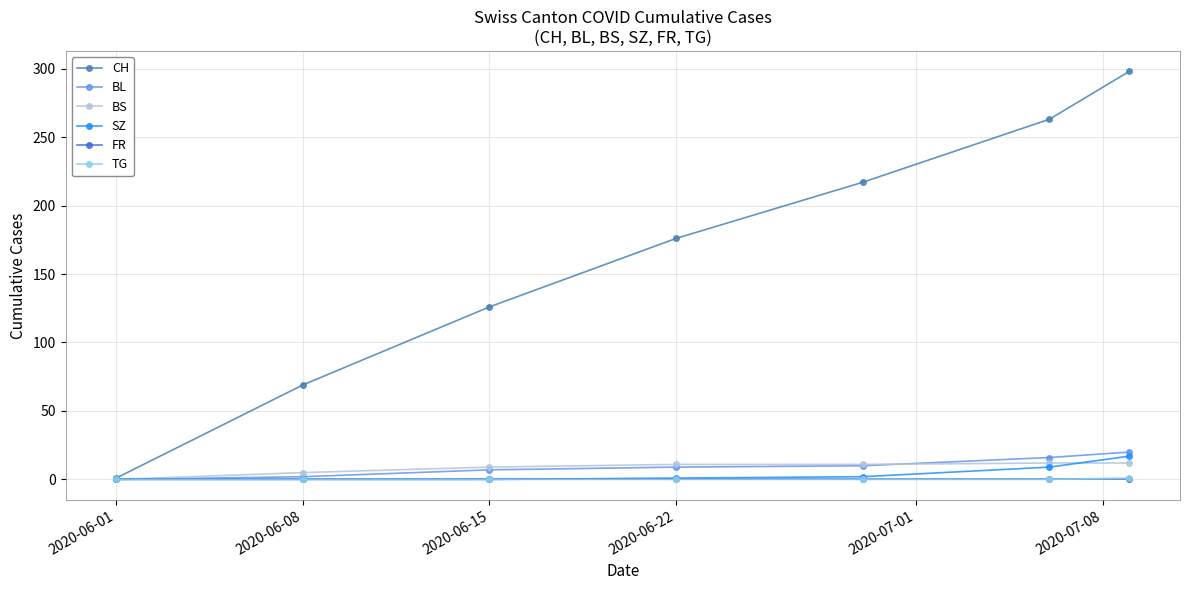

Which series has the widest spread of values?

CH